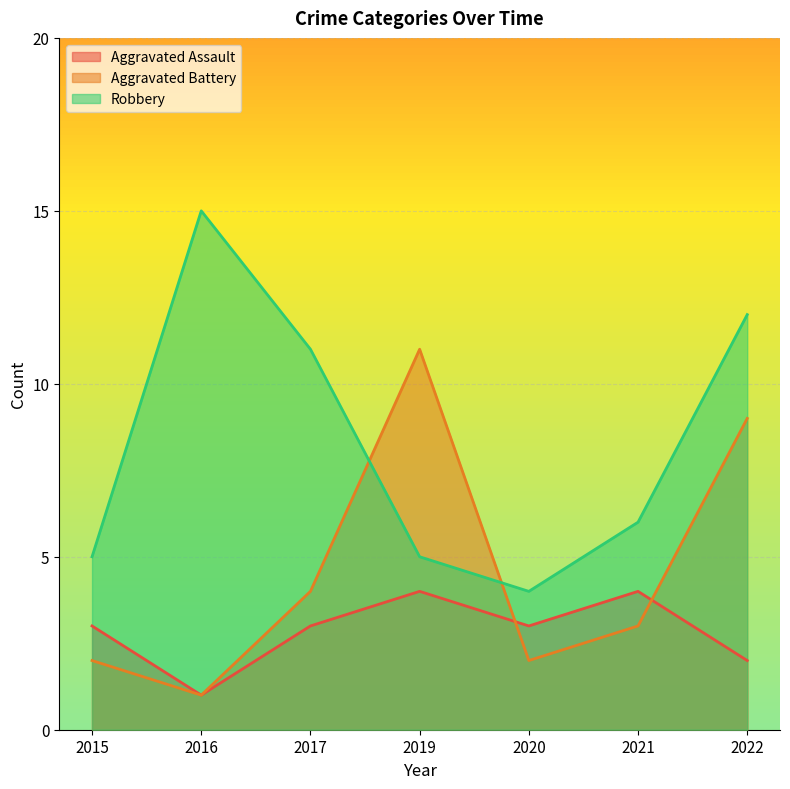

Which series ends up on top after the final intersection of Aggravated Battery and Aggravated Assault?

Aggravated Battery